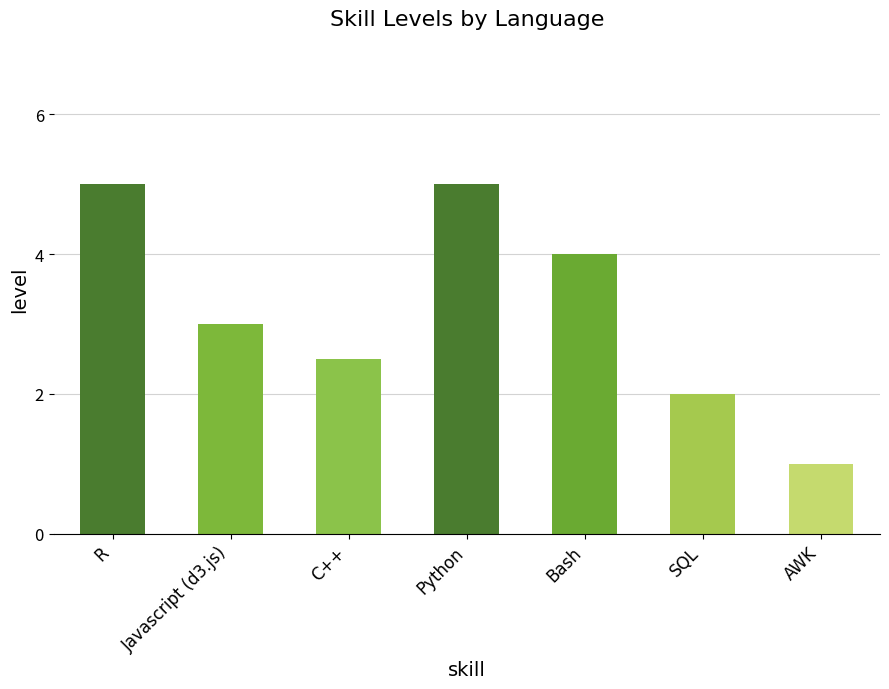

Which has a higher value, Bash or AWK?

Bash